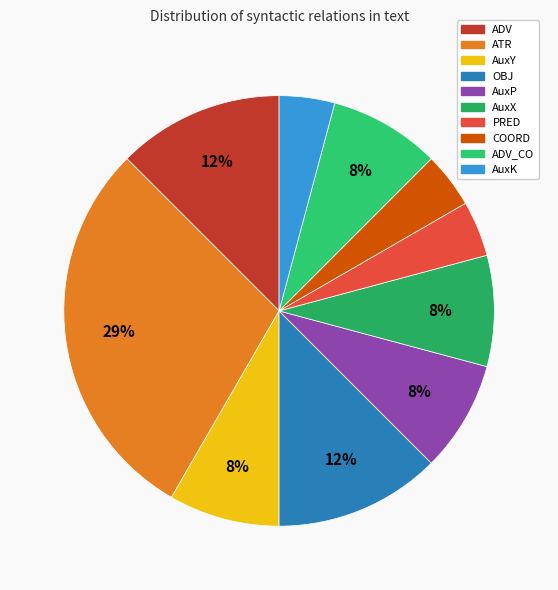

Which slice is the largest?

ATR